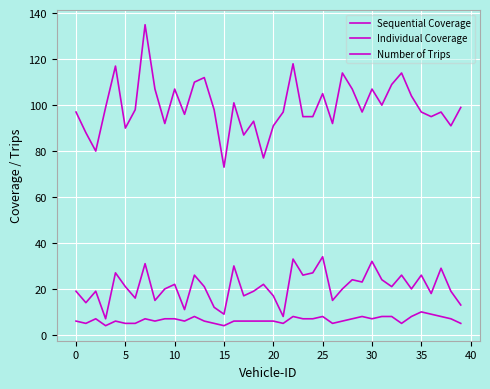

Is this an area chart (filled region under the line)?

No